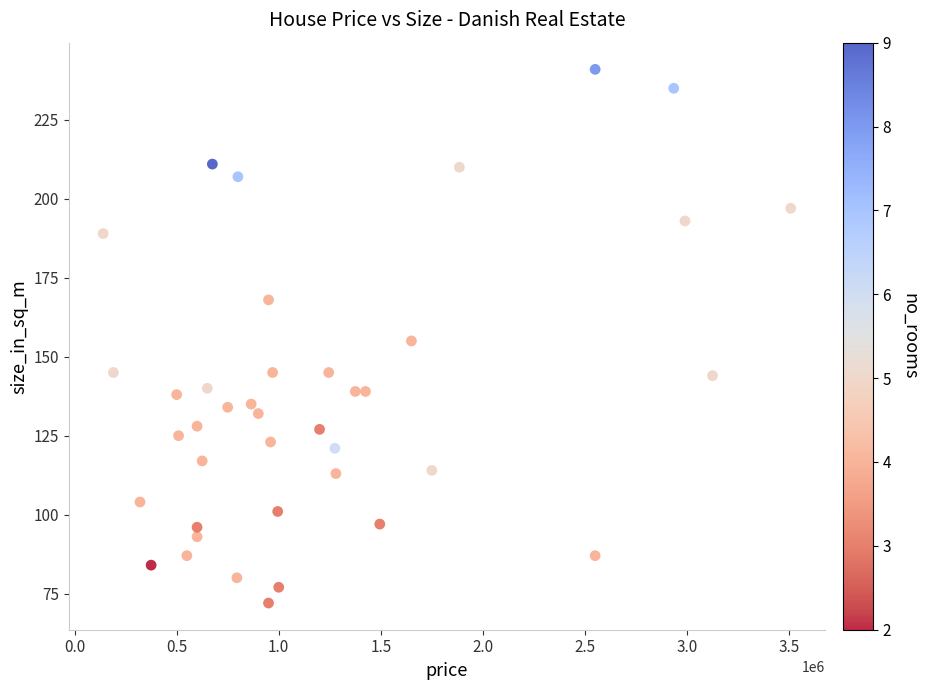

What is the range of Y values (max minus min)?

169